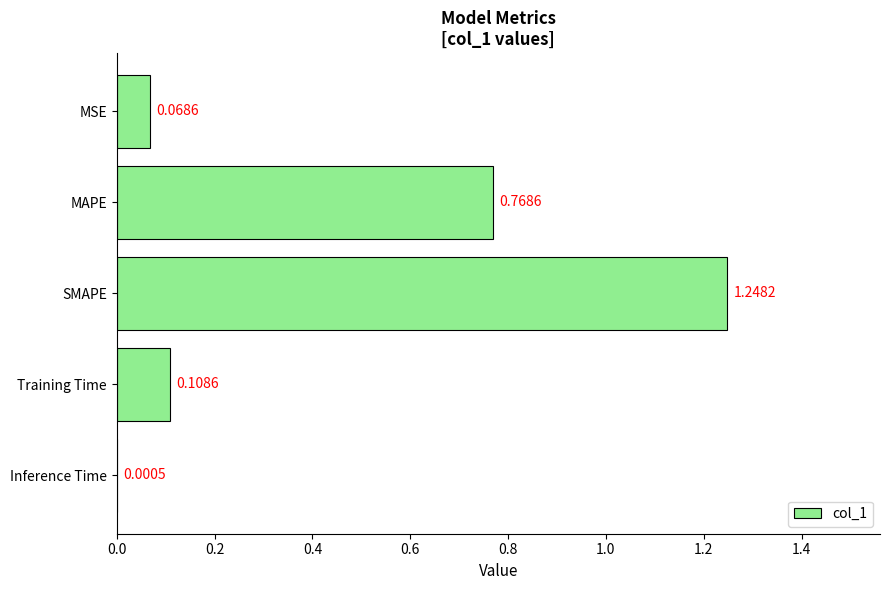

Which label corresponds to the largest value in the chart?

SMAPE